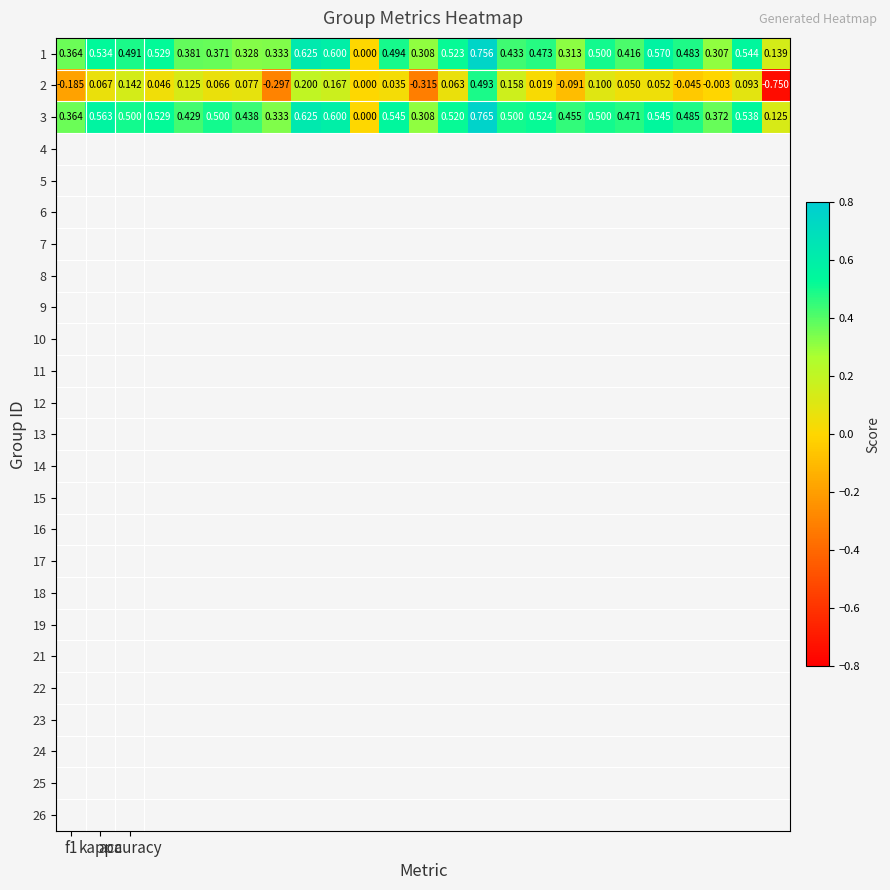

How many values in 1 are above zero?

24